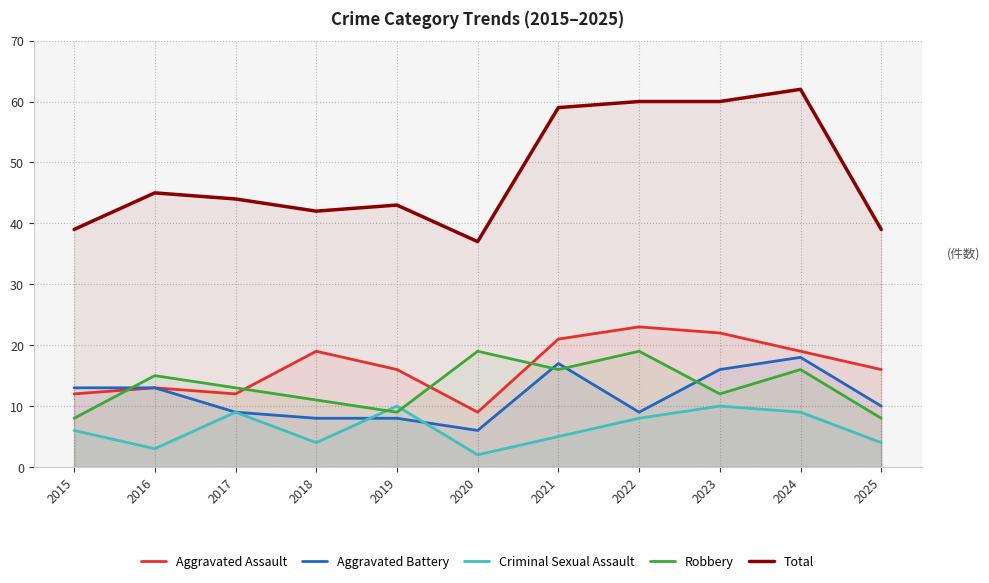

What is the greatest value displayed?

62